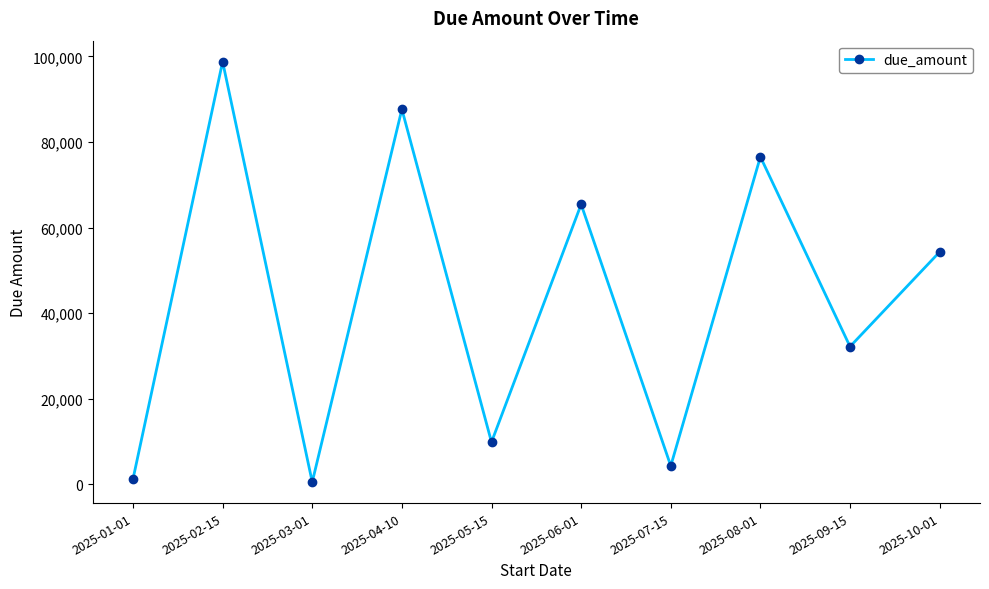

Reading left to right, transcribe all the data shown in this chart.

2025-01-01=1234.6	2025-02-15=98765.4	2025-03-01=543.2	2025-04-10=87654.3	2025-05-15=9876.5	2025-06-01=65432.1	2025-07-15=4322.0	2025-08-01=76543.2	2025-09-15=32198.8	2025-10-01=54321.1